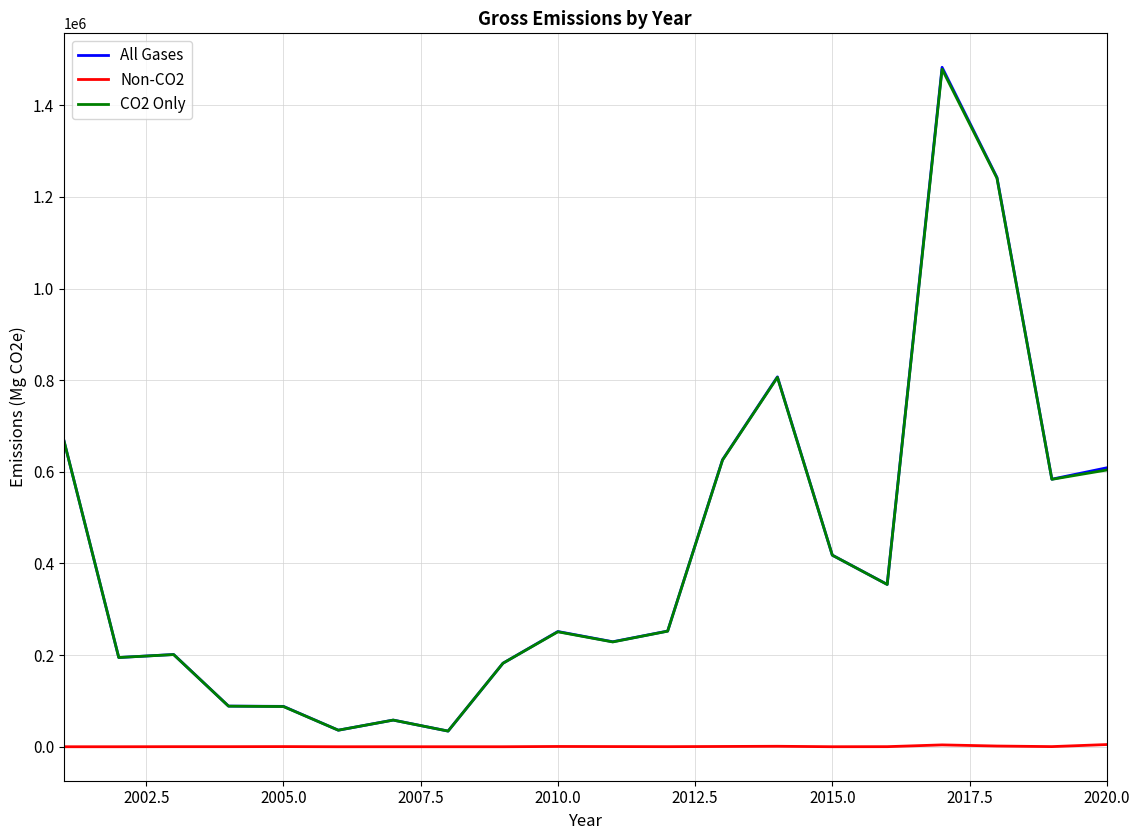

True or false: All Gases and Non-CO2 intersect in this chart.

False